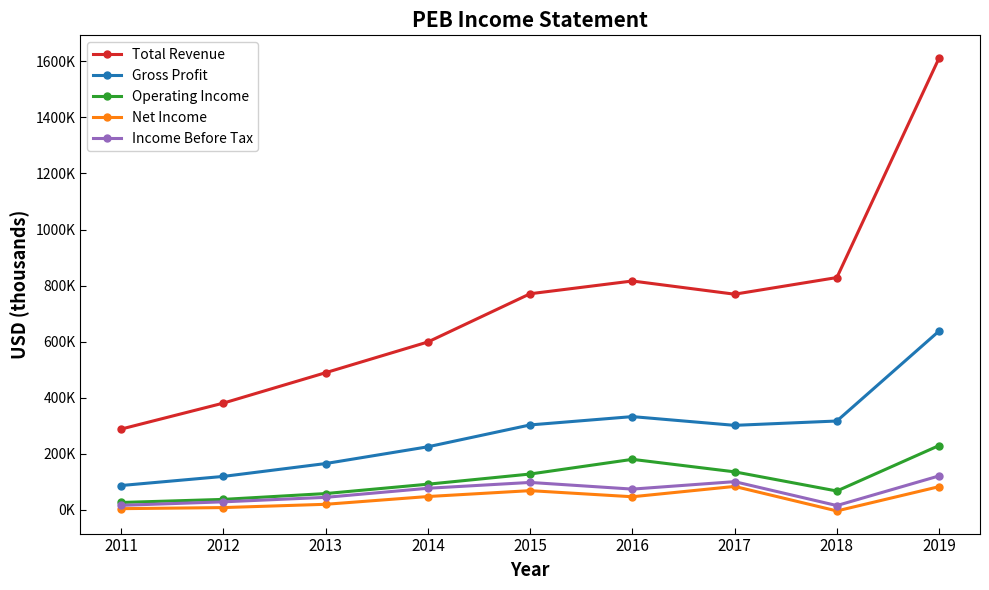

True or false: Income Before Tax and Net Income cross at least once.

False